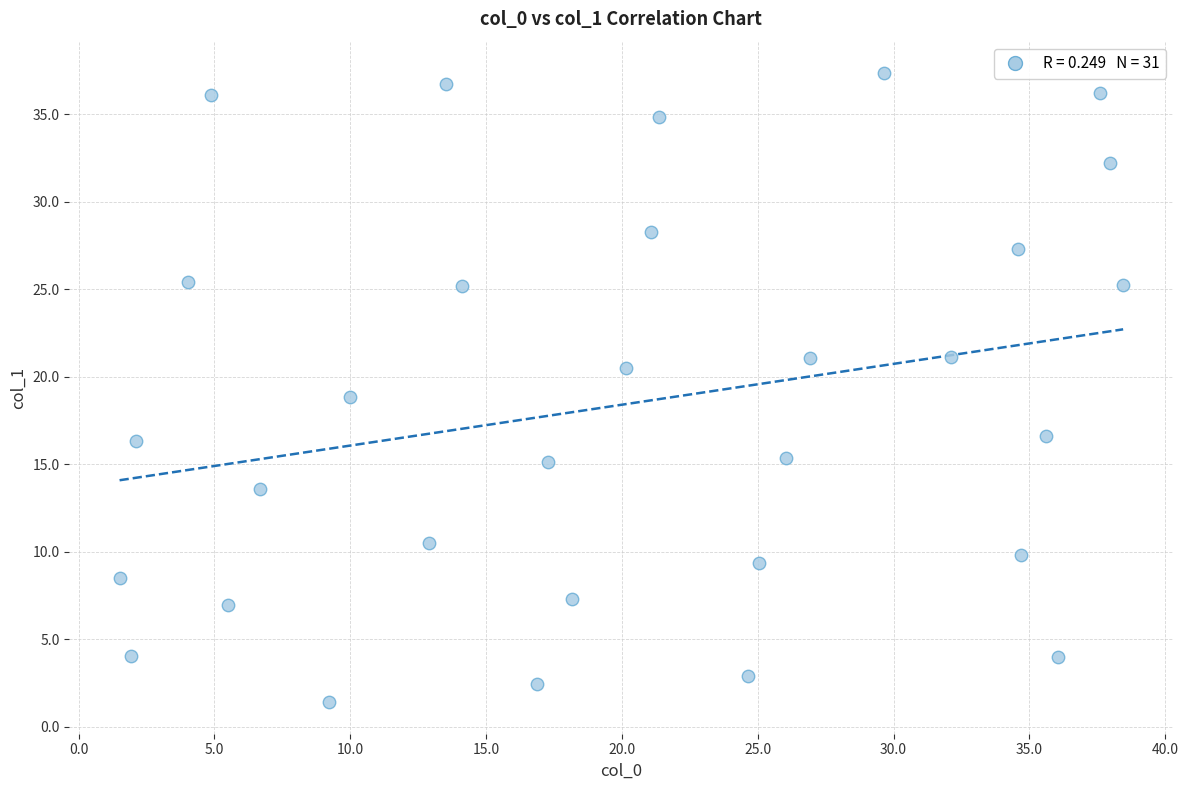

What is the range of X values (max minus min)?

36.9